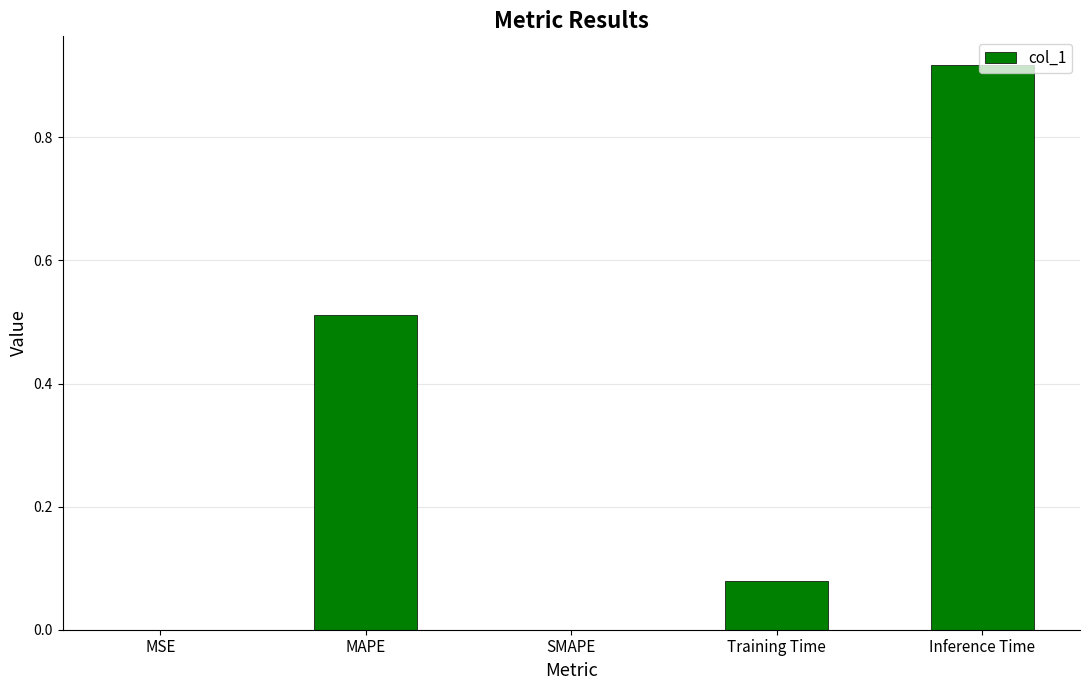

How many categories are shown in the chart?

5